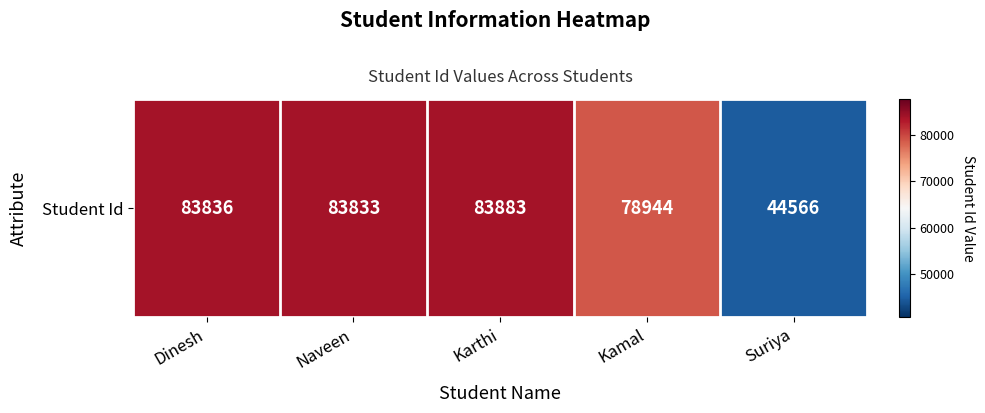

Between Suriya and Kamal, which is larger?

Kamal